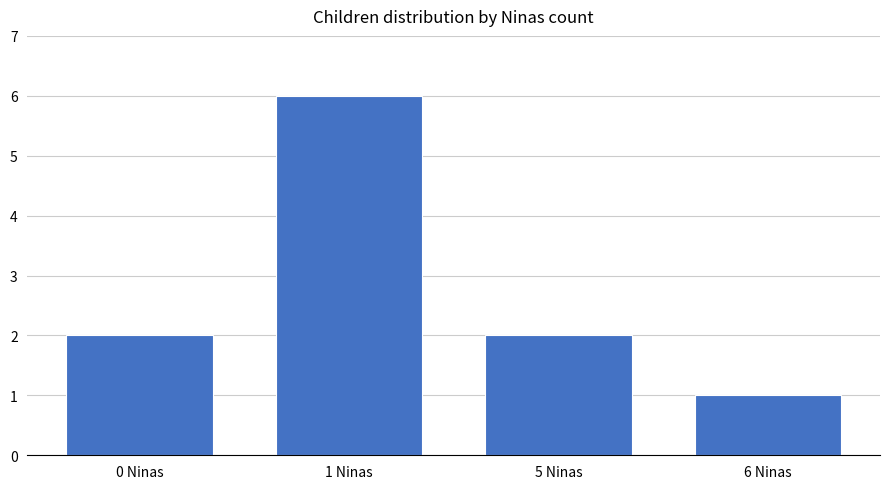

What is the smallest value displayed?

1